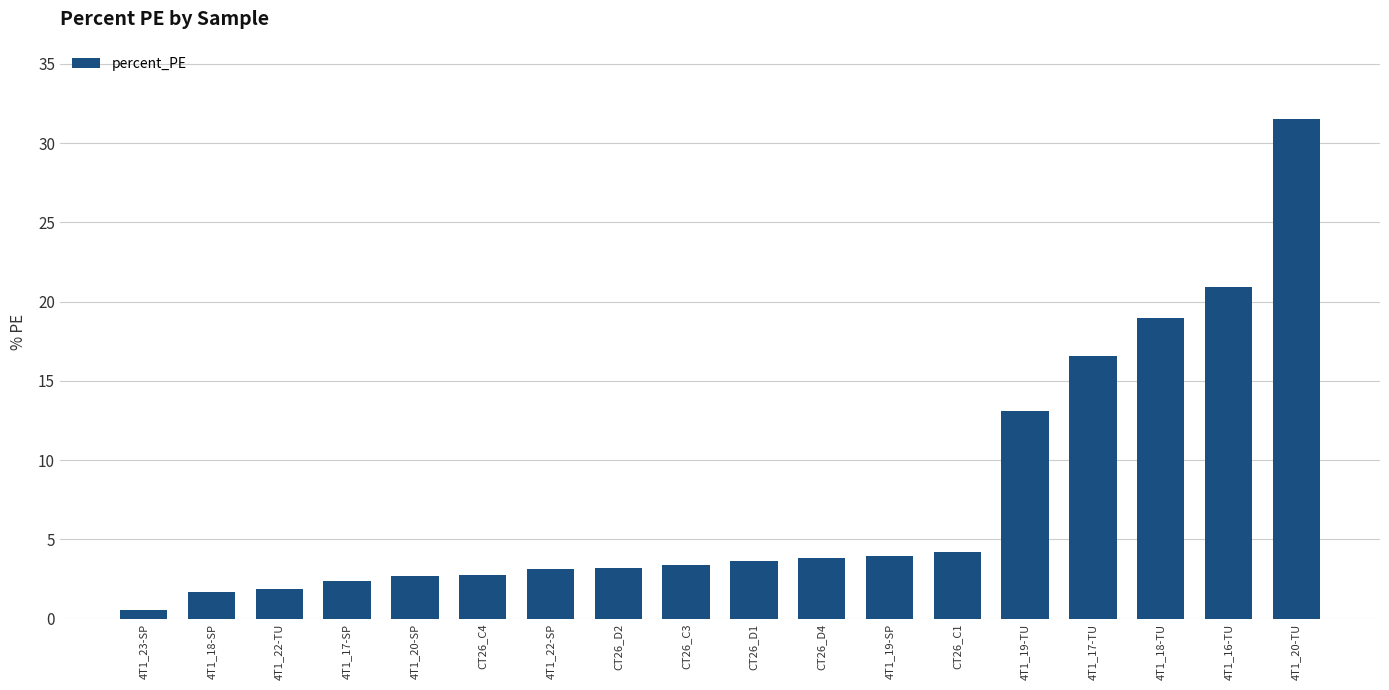

Where is the data nearest to the value 16?

4T1_17-TU